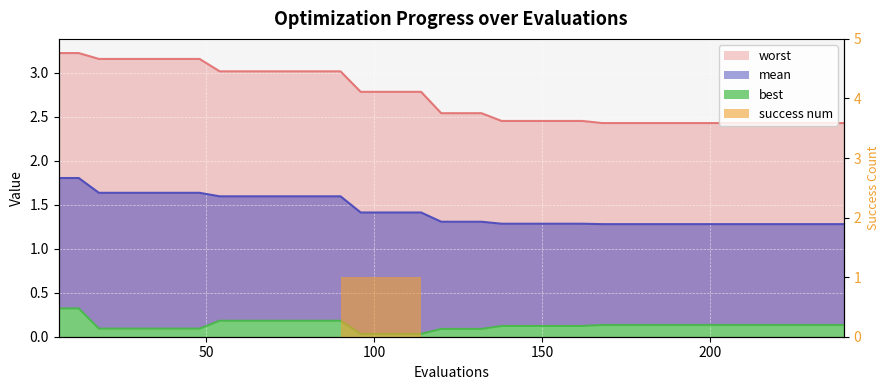

Reading left to right, extract all data points from this chart.

mean: 1.8	1.8	1.6	1.6	1.6	1.6	1.6	1.6	1.6	1.6	1.6	1.6	1.6	1.6	1.6	1.4	1.4	1.4	1.4	1.3	1.3	1.3	1.3	1.3	1.3	1.3	1.3	1.3	1.3	1.3	1.3	1.3	1.3	1.3	1.3	1.3	1.3	1.3	1.3	1.3
best: 0.3	0.3	0.1	0.1	0.1	0.1	0.1	0.1	0.2	0.2	0.2	0.2	0.2	0.2	0.2	0.0	0.0	0.0	0.0	0.1	0.1	0.1	0.1	0.1	0.1	0.1	0.1	0.1	0.1	0.1	0.1	0.1	0.1	0.1	0.1	0.1	0.1	0.1	0.1	0.1
worst: 3.2	3.2	3.2	3.2	3.2	3.2	3.2	3.2	3.0	3.0	3.0	3.0	3.0	3.0	3.0	2.8	2.8	2.8	2.8	2.5	2.5	2.5	2.5	2.5	2.5	2.5	2.5	2.4	2.4	2.4	2.4	2.4	2.4	2.4	2.4	2.4	2.4	2.4	2.4	2.4